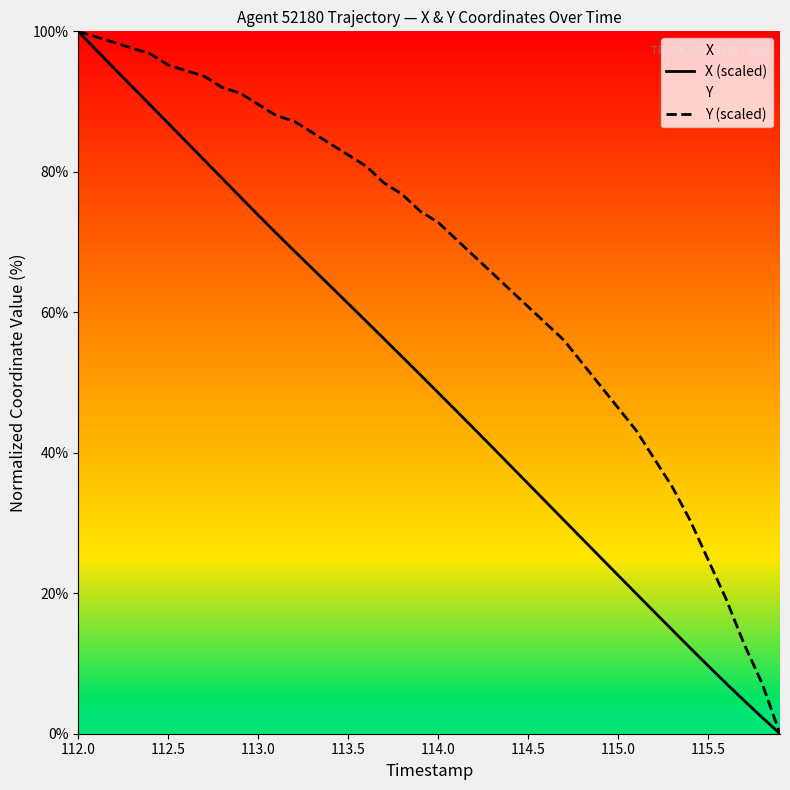

Reading left to right, extract all data points from this chart.

X (scaled): 100.0	97.3	94.7	92.1	89.5	86.9	84.3	81.7	79.1	76.4	73.8	71.3	68.7	66.3	63.8	61.2	58.7	56.2	53.7	51.1	48.6	46.0	43.4	40.8	38.2	35.6	33.0	30.4	27.8	25.2	22.6	20.0	17.4	14.8	12.2	9.7	7.2	4.7	2.3	0.0
Y (scaled): 100.0	99.2	98.4	97.6	96.8	95.2	94.4	93.6	92.0	91.2	89.6	88.0	87.2	85.6	84.0	82.4	80.8	78.4	76.8	74.4	72.8	70.4	68.0	65.6	63.2	60.8	58.4	56.0	52.8	49.6	46.4	43.2	39.2	35.2	30.4	24.8	19.2	12.8	7.2	0.0